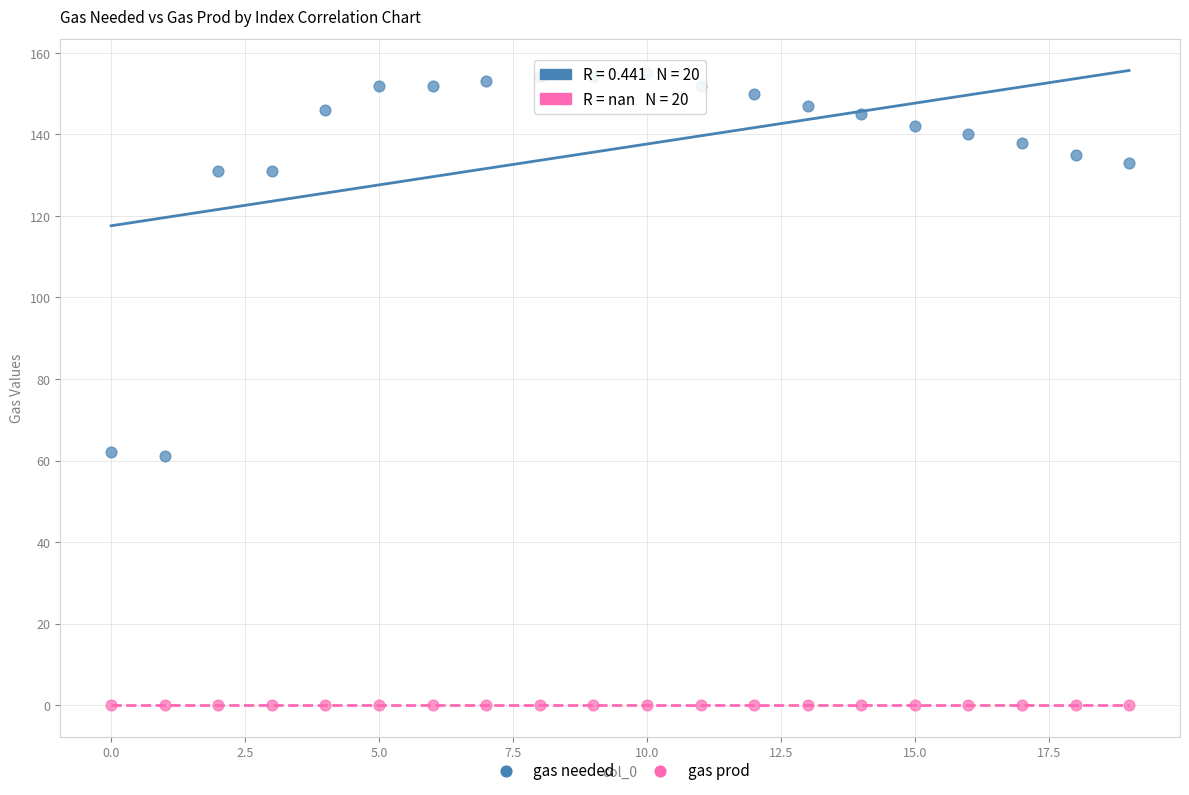

Which series reaches the minimum Y coordinate?

gas prod